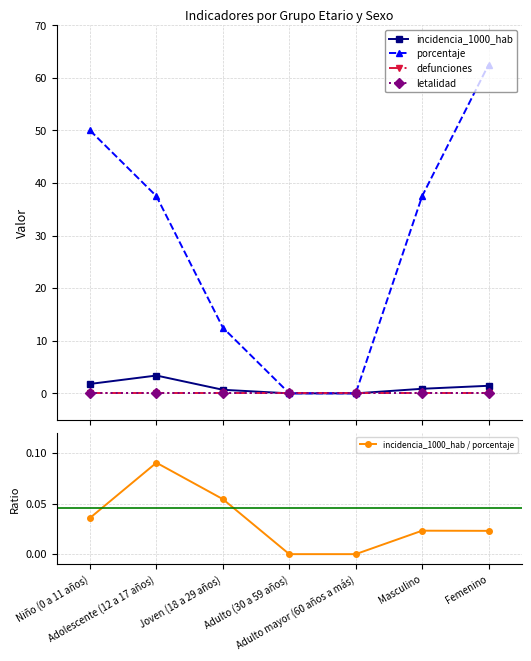

Reading right to left, transcribe all the data shown in this chart.

incidencia_1000_hab: Femenino=1.4	Masculino=0.9	Adulto mayor (60 años a más)=0.0	Adulto (30 a 59 años)=0.0	Joven (18 a 29 años)=0.7	Adolescente (12 a 17 años)=3.4	Niño (0 a 11 años)=1.8
porcentaje: Femenino=62.5	Masculino=37.5	Adulto mayor (60 años a más)=0.0	Adulto (30 a 59 años)=0.0	Joven (18 a 29 años)=12.5	Adolescente (12 a 17 años)=37.5	Niño (0 a 11 años)=50.0
defunciones: Femenino=0.0	Masculino=0.0	Adulto mayor (60 años a más)=0.0	Adulto (30 a 59 años)=0.0	Joven (18 a 29 años)=0.0	Adolescente (12 a 17 años)=0.0	Niño (0 a 11 años)=0.0
letalidad: Femenino=0.0	Masculino=0.0	Adulto mayor (60 años a más)=0.0	Adulto (30 a 59 años)=0.0	Joven (18 a 29 años)=0.0	Adolescente (12 a 17 años)=0.0	Niño (0 a 11 años)=0.0
incidencia_1000_hab / porcentaje: Femenino=0.0	Masculino=0.0	Adulto mayor (60 años a más)=0.0	Adulto (30 a 59 años)=0.0	Joven (18 a 29 años)=0.1	Adolescente (12 a 17 años)=0.1	Niño (0 a 11 años)=0.0